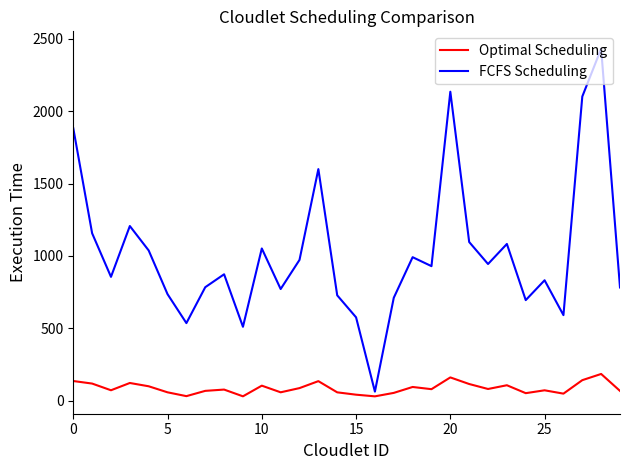

Which series has the largest total across all categories?

FCFS Scheduling